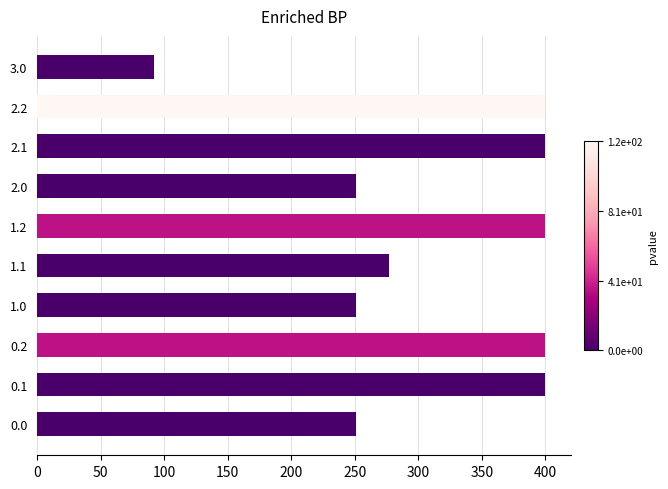

What is the sum of all values?

3121.9